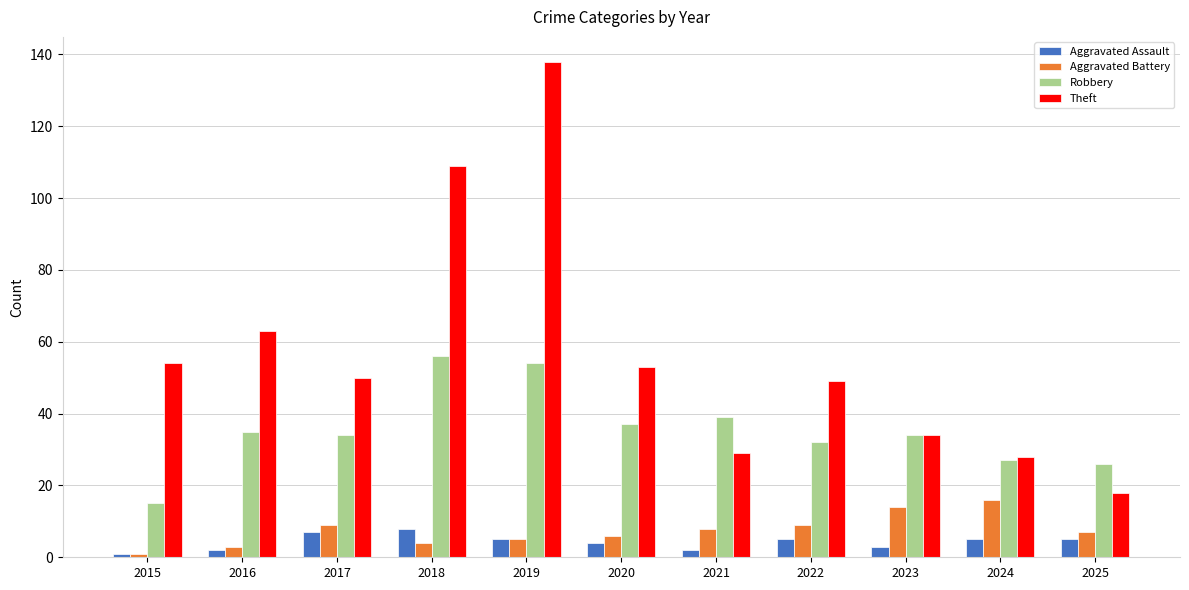

List the series in order of their peak value, highest first.

Theft, Robbery, Aggravated Battery, Aggravated Assault